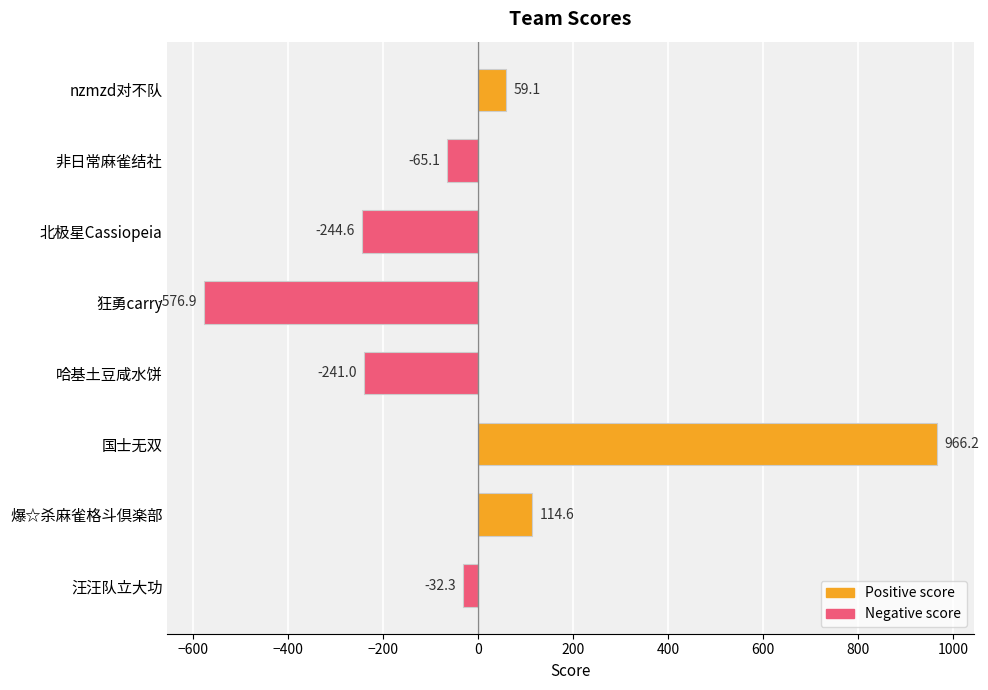

What is the sum of the values at 爆☆杀麻雀格斗倶楽部 and nzmzd对不队?

173.7